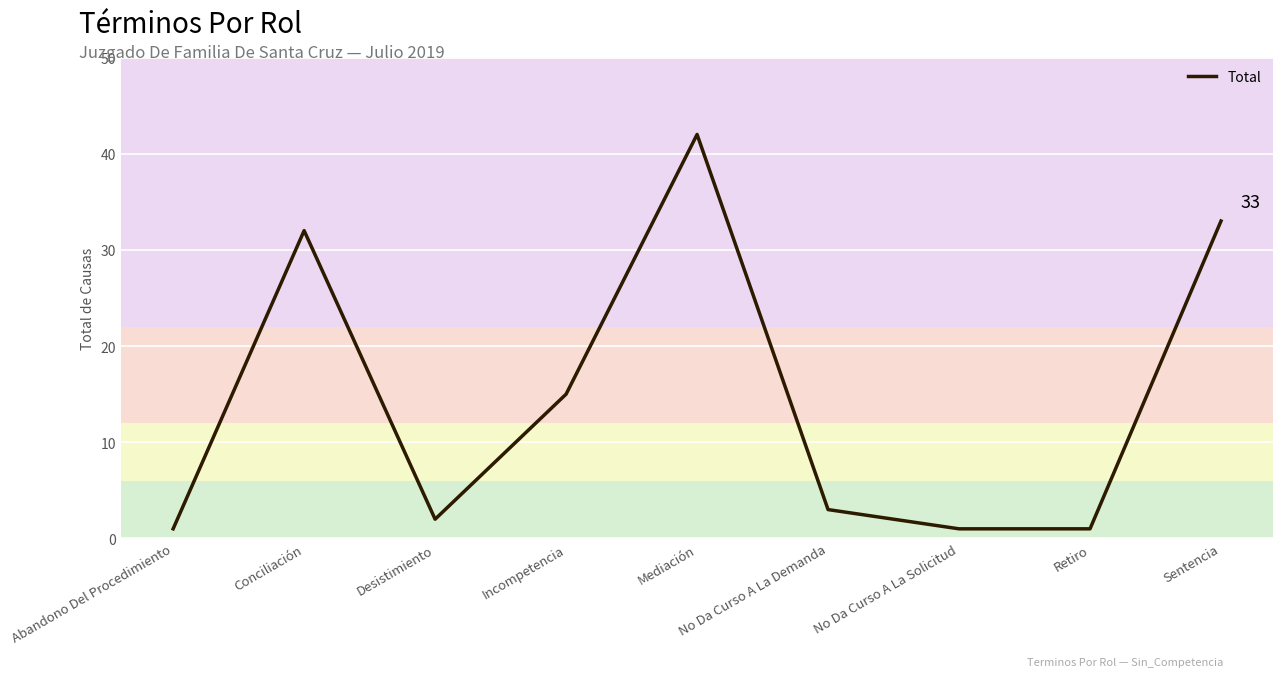

What is the change in value from Mediación to Sentencia?

-9